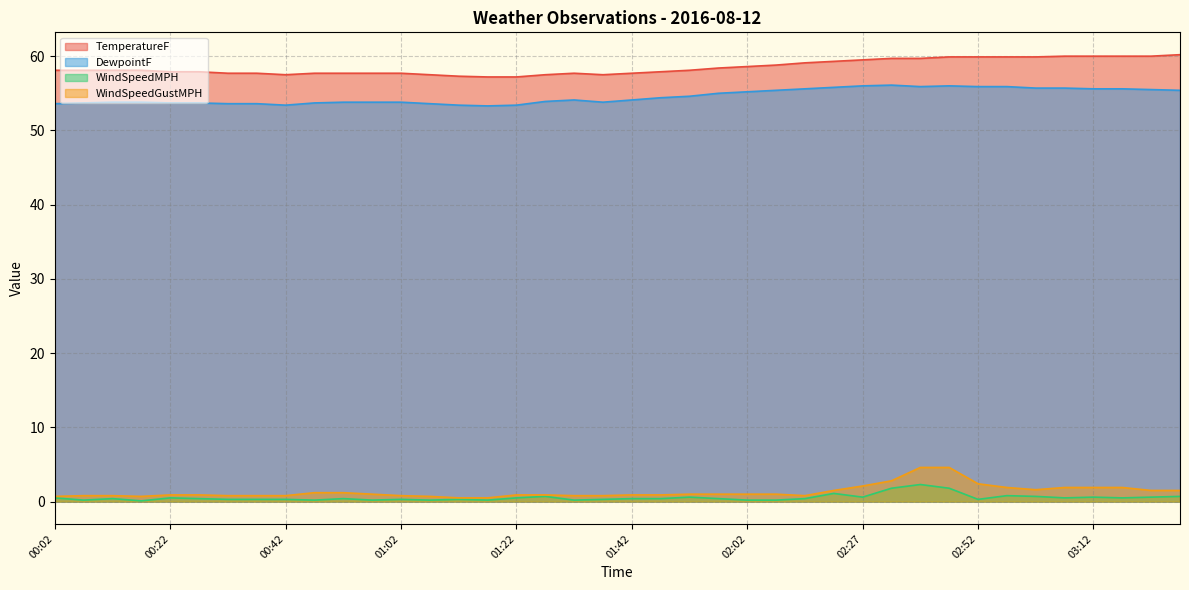

True or false: WindSpeedGustMPH and DewpointF cross at least once.

False